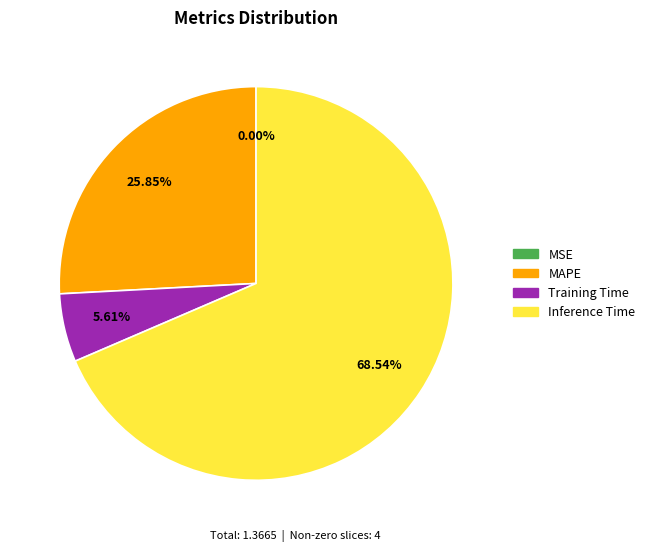

The Training Time slice represents 6% of the pie. True or false?

True